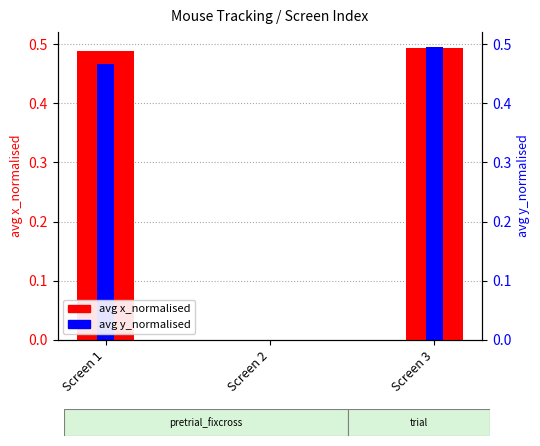

Which series has the largest total across all categories?

avg x_normalised